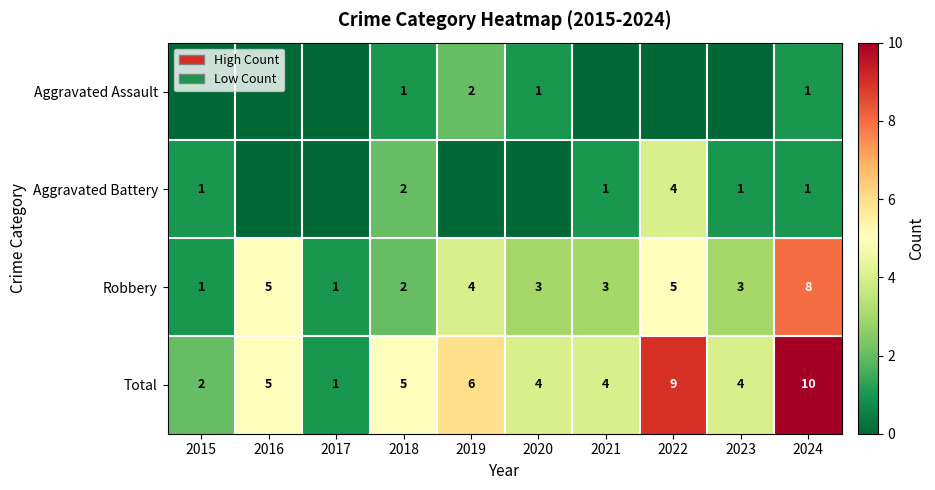

The value of Total at 2016 is 3. True or false?

False